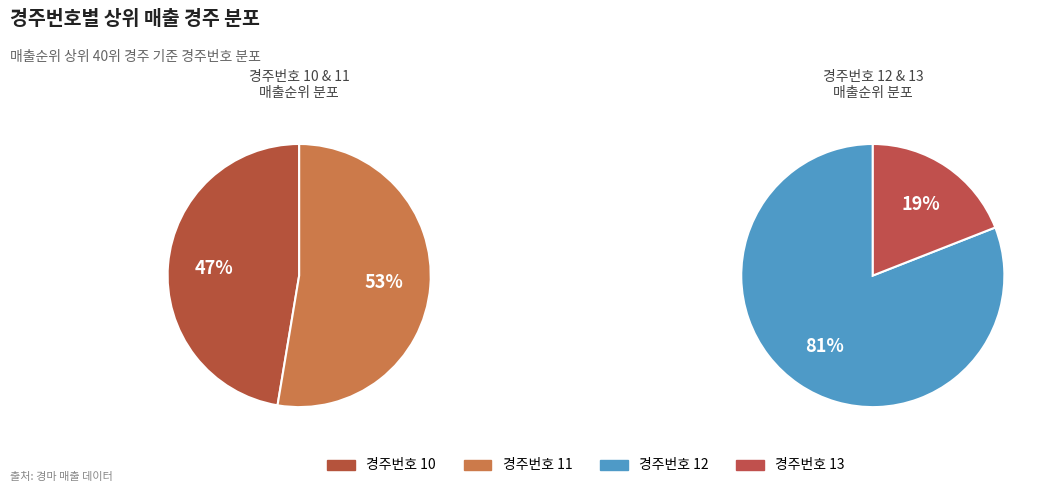

What is the largest slice in the pie chart?

경주번호 12